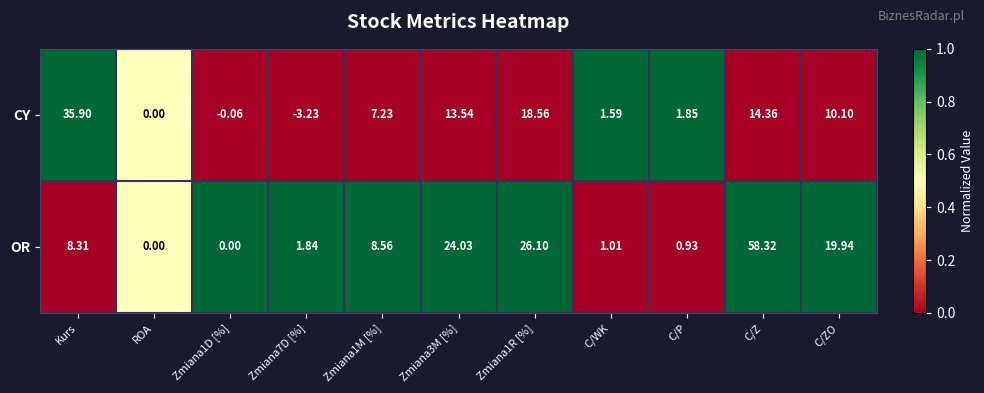

Which series has the widest spread of values?

OR